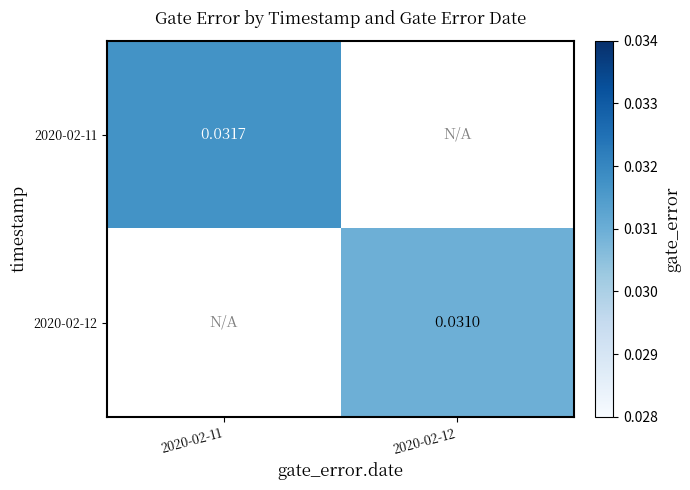

List the labels in order of 2020-02-12 value, largest first.

2020-02-11, 2020-02-12